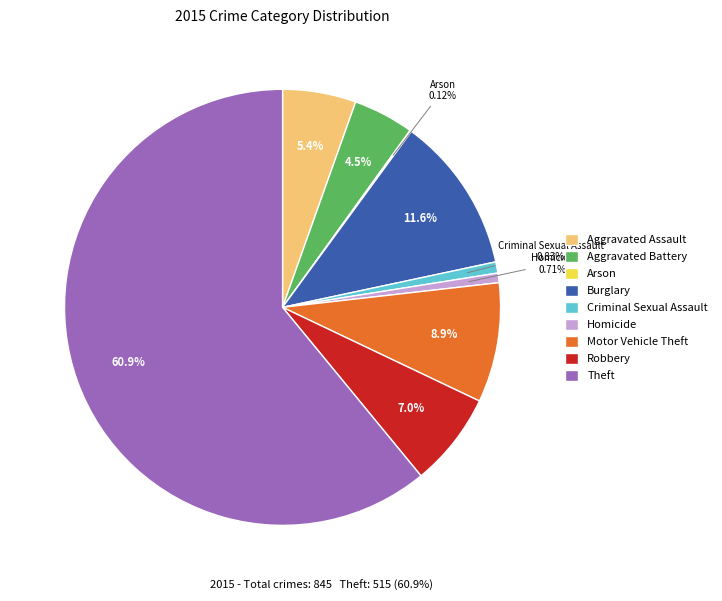

Which slice is the largest?

Theft